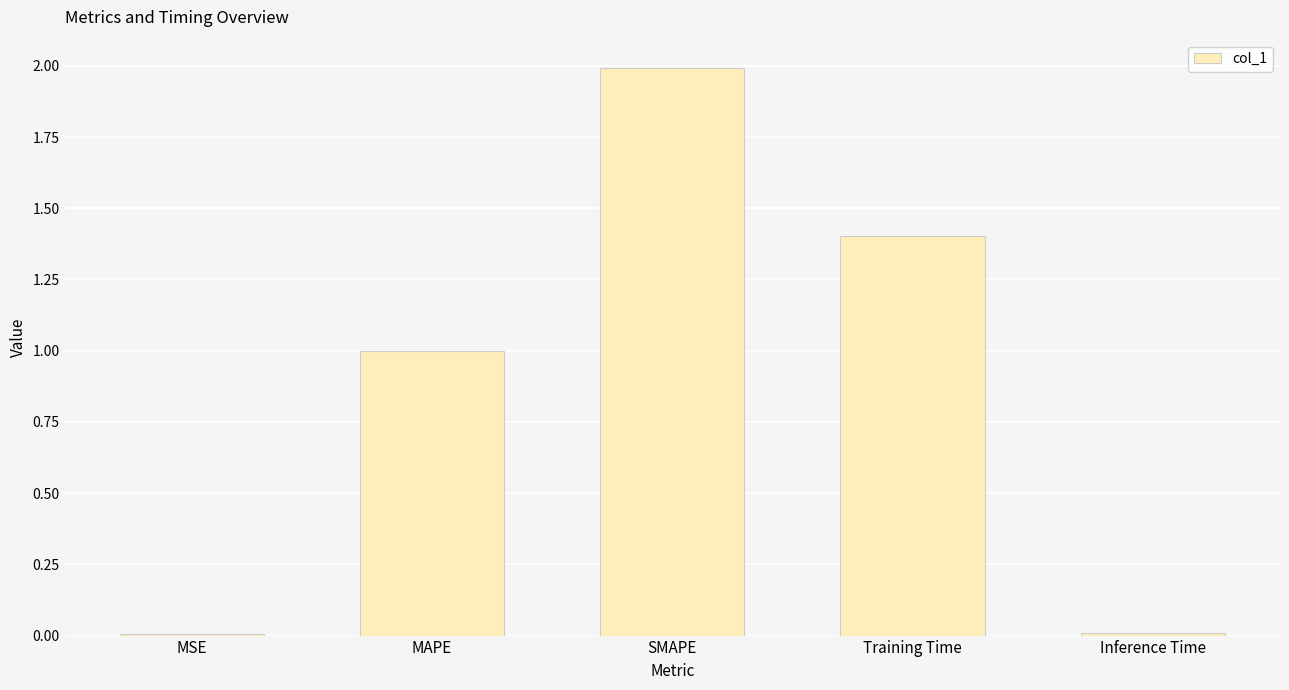

What is the maximum value shown in the chart?

2.0